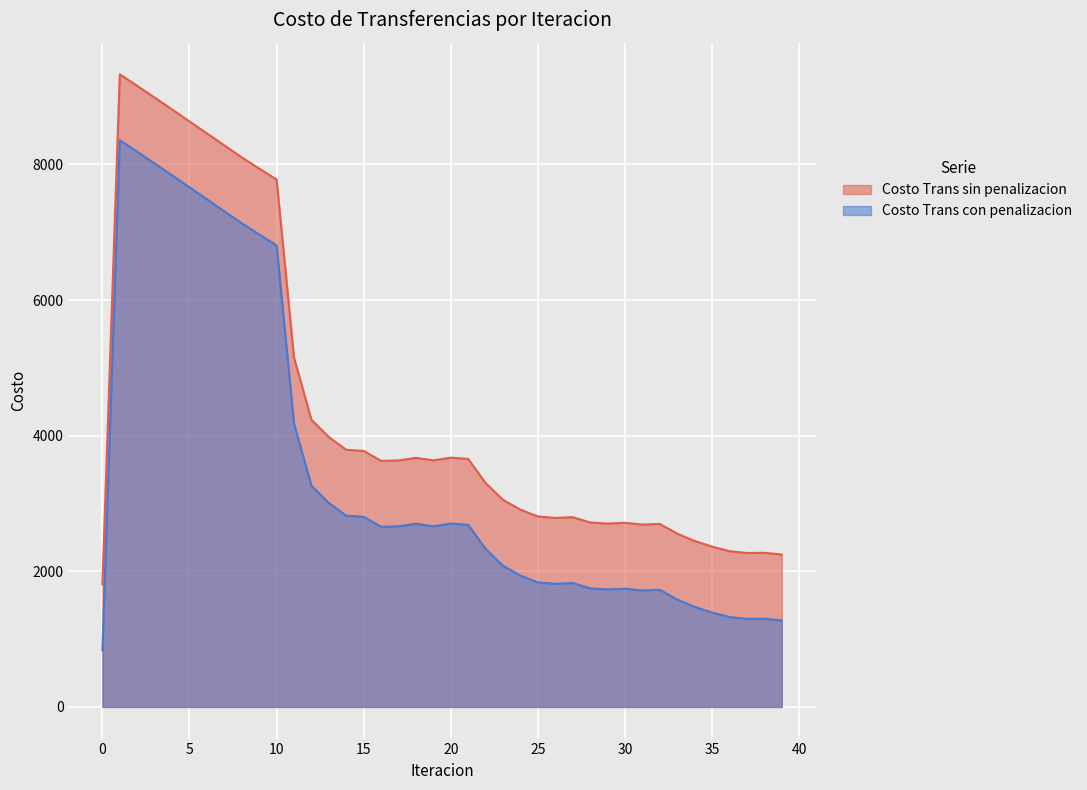

At which label is Costo Trans sin penalizacion closest to 5568?

11